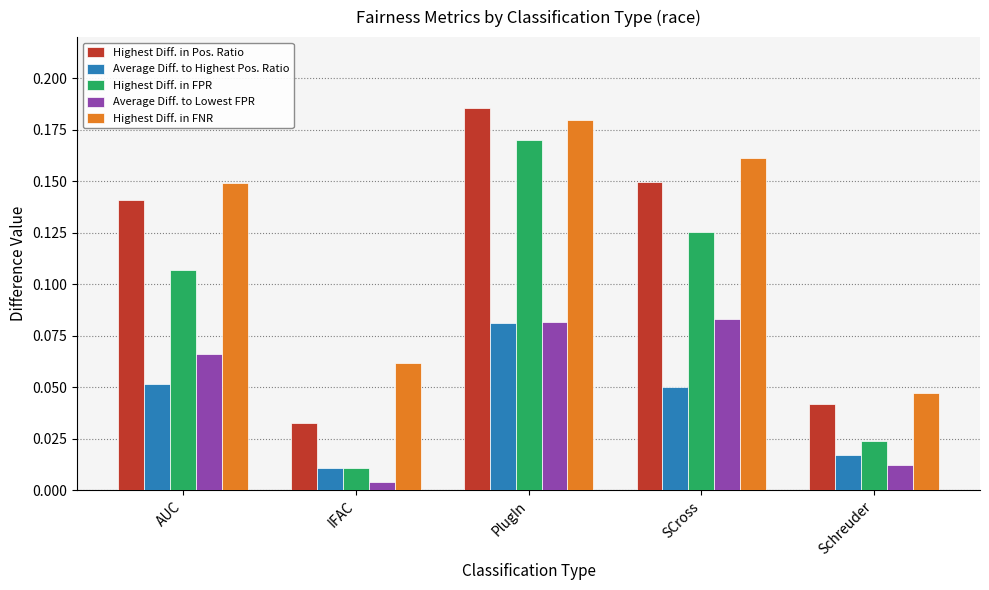

At which label is Highest Diff. in FNR closest to 0?

Schreuder